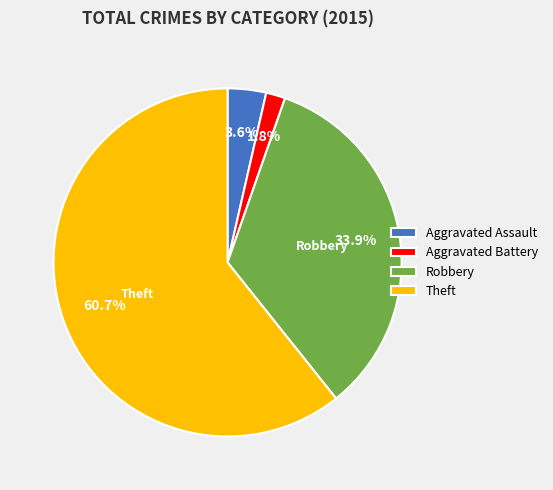

How many segments does this pie chart have?

4